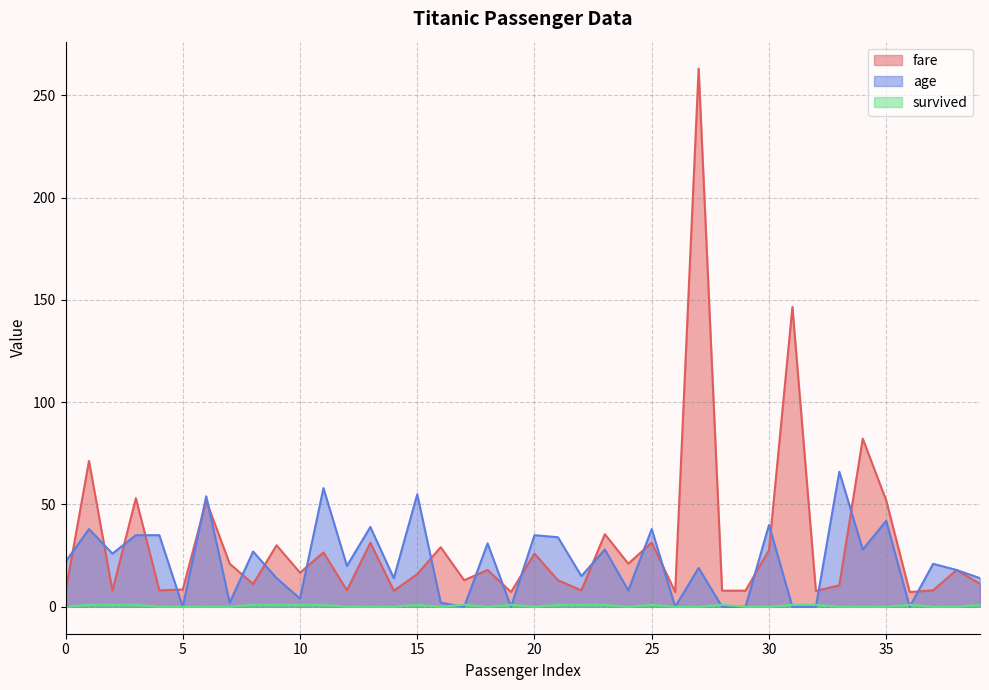

Which category has the highest value in the fare series?

27